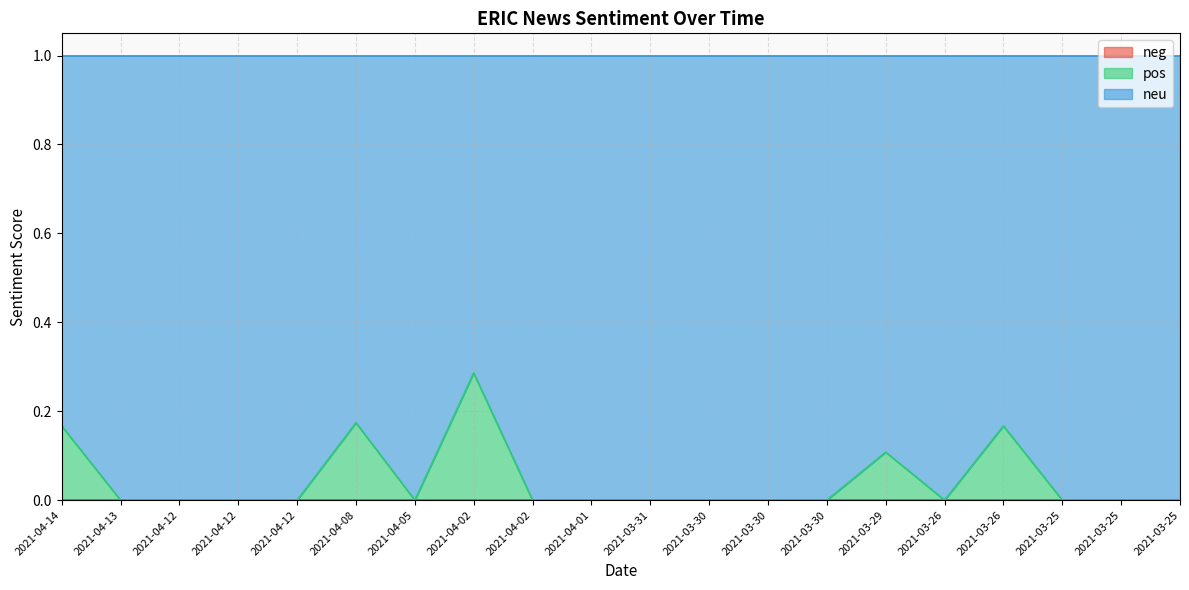

What is the difference between the maximum and second lowest values in the pos series?

0.3